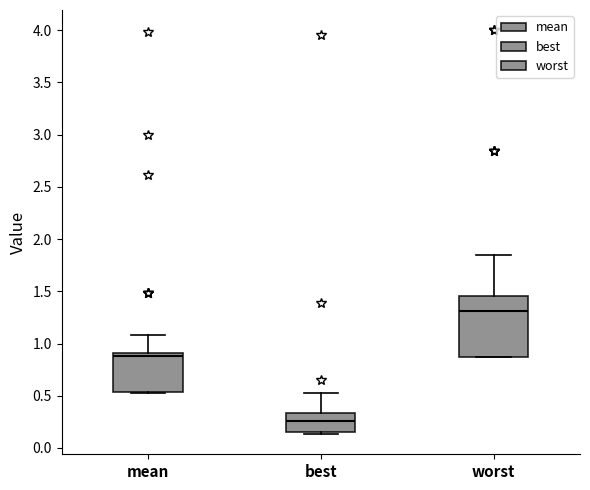

Which box is the tallest, from its lower edge to its upper edge?

worst